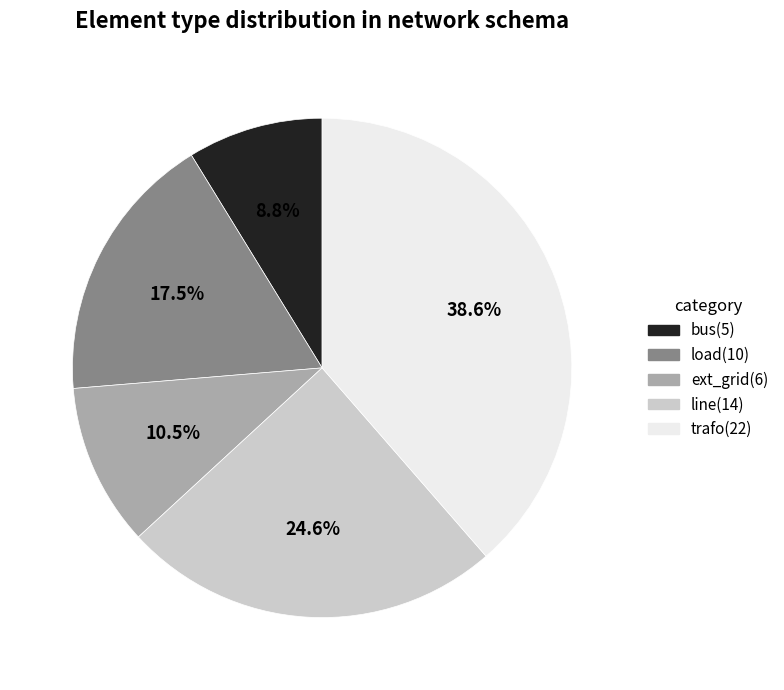

Rank the categories by value from lowest to highest.

bus, ext_grid, load, line, trafo